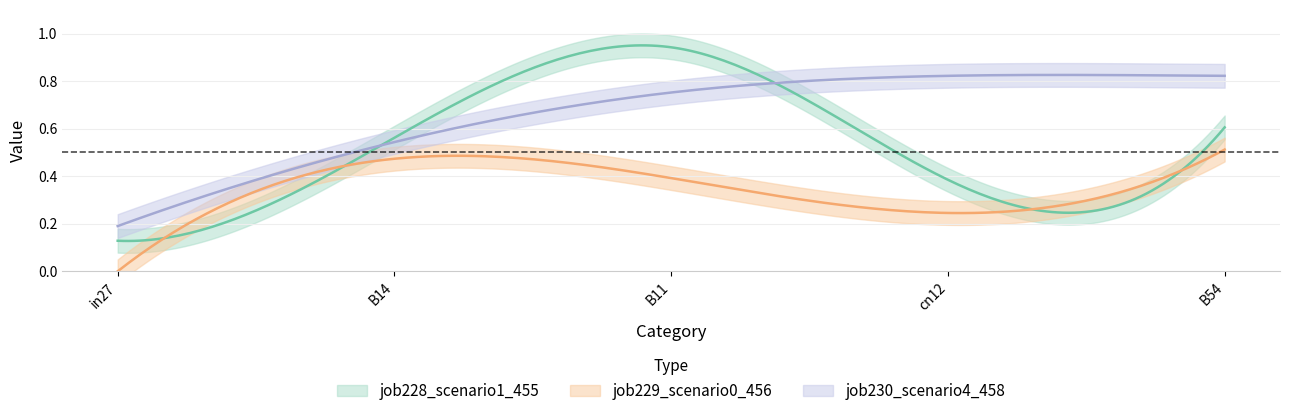

How many lines are shown in the chart?

3